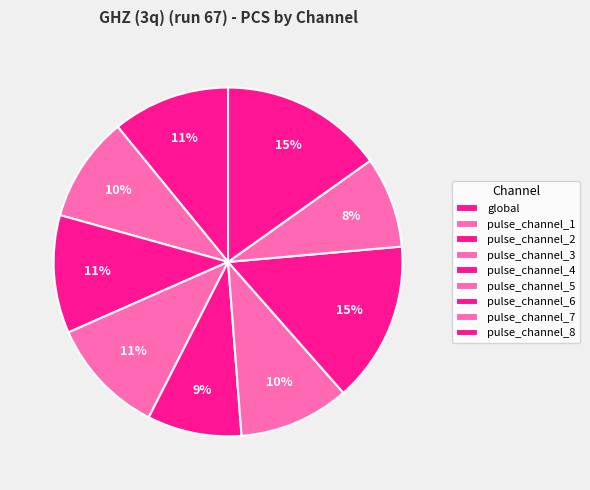

Is the sum of pulse_channel_6 and global greater than half?

No